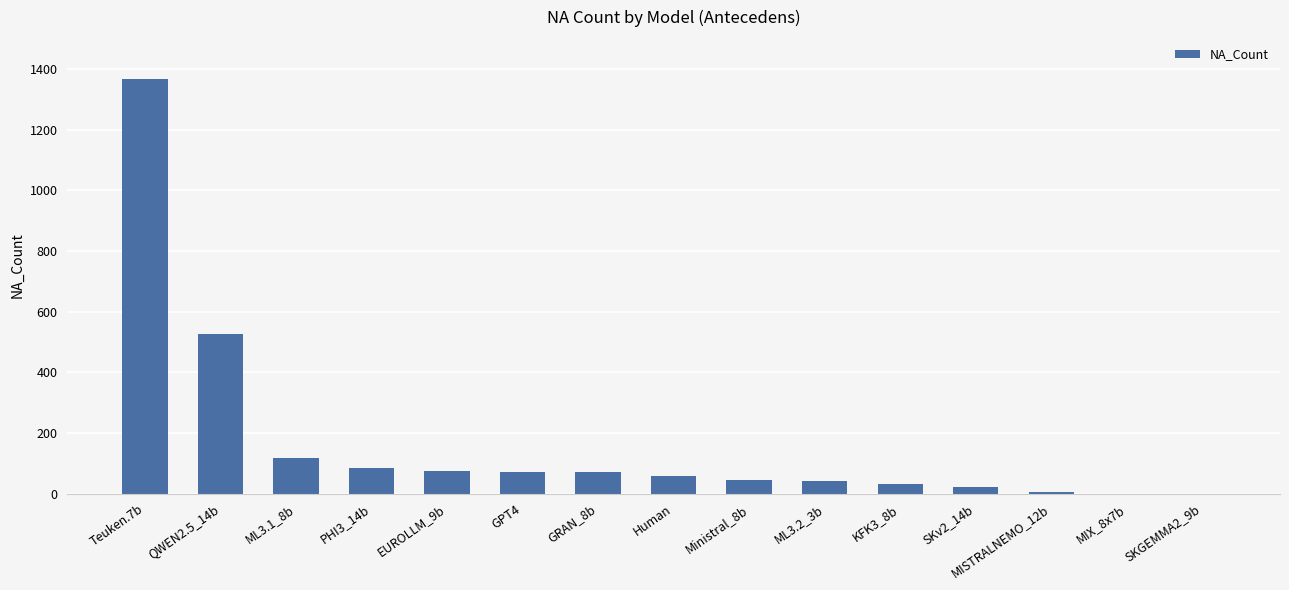

What is the greatest value displayed?

1368